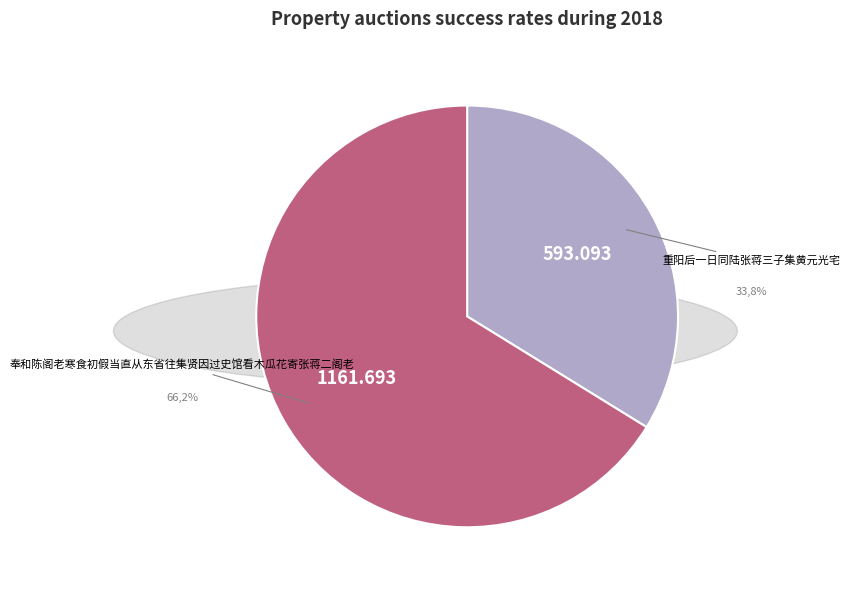

To the nearest percent, what is the average slice percentage?

50%